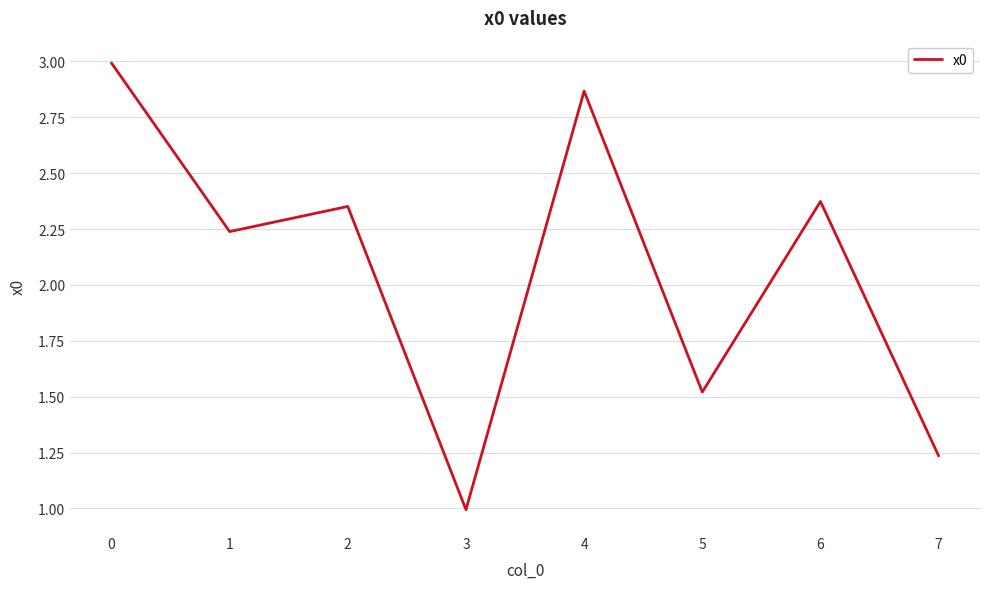

Is it true that the value at 5 is 1.5?

True